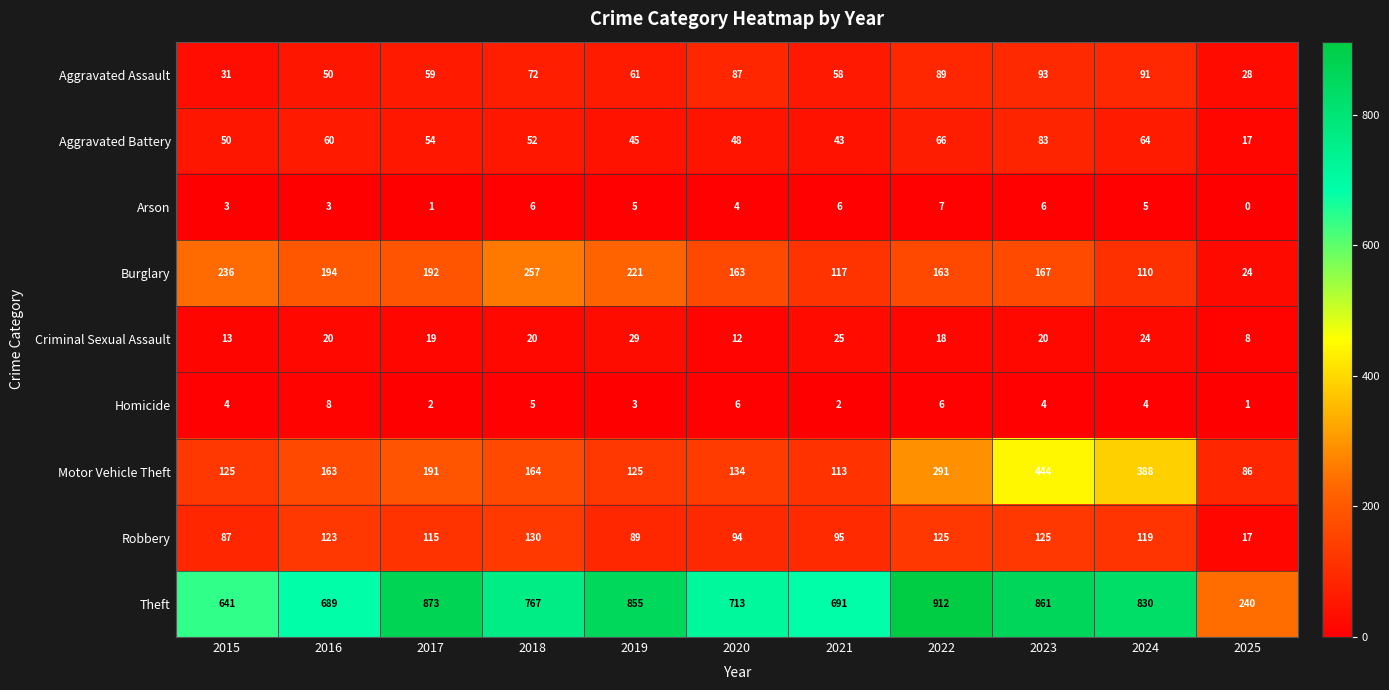

Rank the series by their maximum value, from highest to lowest.

Theft, Motor Vehicle Theft, Burglary, Robbery, Aggravated Assault, Aggravated Battery, Criminal Sexual Assault, Homicide, Arson